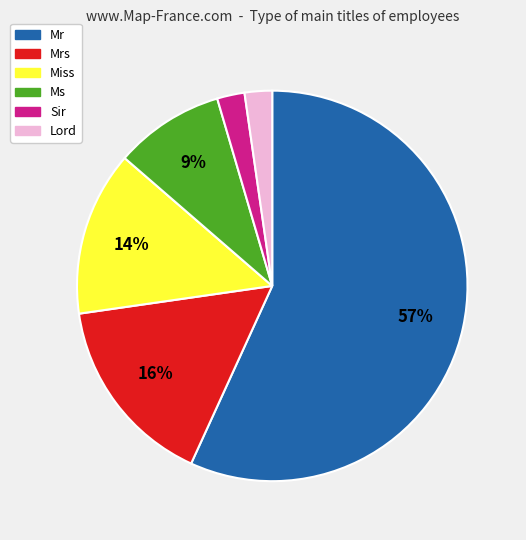

What is the largest slice in the pie chart?

Mr